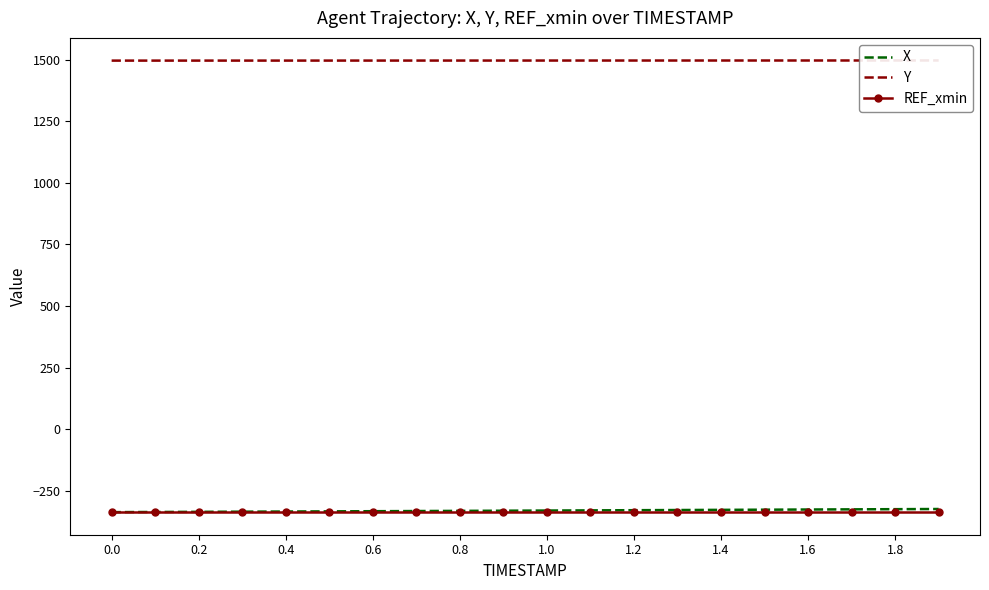

Reading left to right, extract all data points from this chart.

X: -336.7	-336.1	-335.5	-334.9	-334.3	-333.6	-333.0	-332.3	-331.6	-331.0	-330.3	-329.6	-328.9	-328.2	-327.5	-326.8	-326.1	-325.4	-324.7	-324.0
Y: 1496.6	1496.6	1496.6	1496.6	1496.7	1496.7	1496.7	1496.8	1496.8	1496.8	1496.9	1496.9	1496.9	1497.0	1497.0	1497.0	1497.0	1497.1	1497.1	1497.1
REF_xmin: -336.7	-336.7	-336.7	-336.7	-336.7	-336.7	-336.7	-336.7	-336.7	-336.7	-336.7	-336.7	-336.7	-336.7	-336.7	-336.7	-336.7	-336.7	-336.7	-336.7